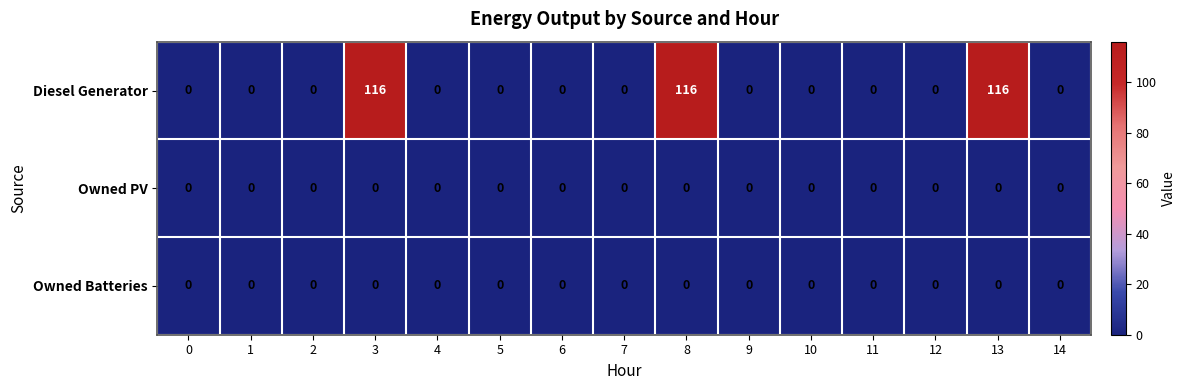

Which series has the largest range (max minus min)?

Diesel Generator